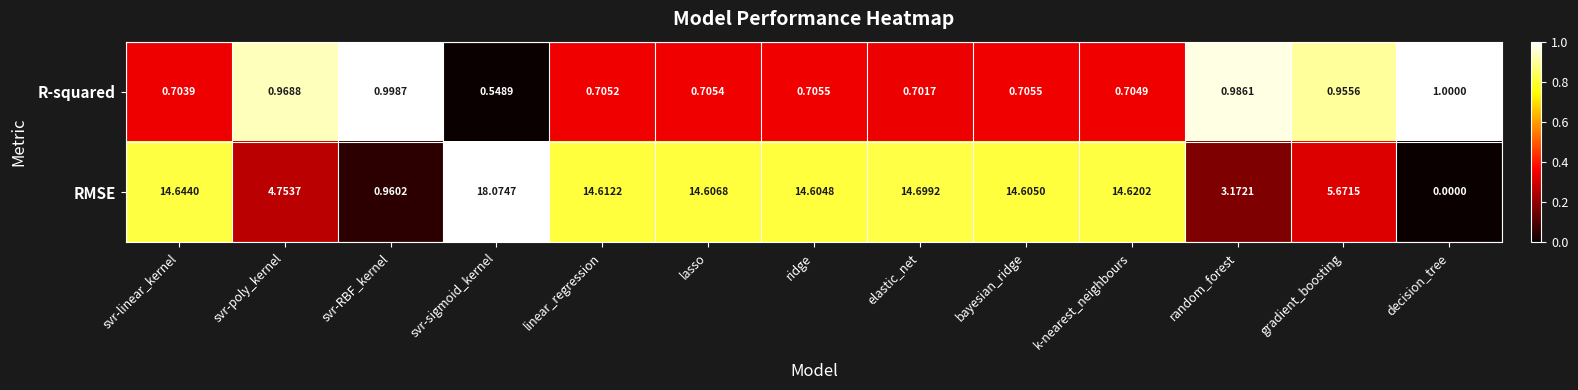

List the series in order of their overall mean, highest first.

RMSE, R-squared